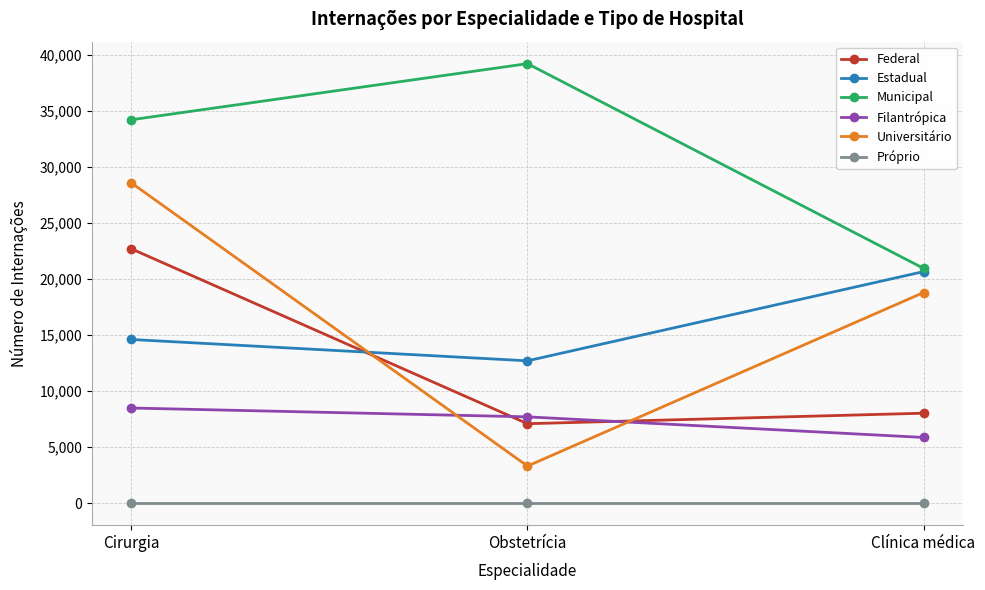

How many lines are shown in the chart?

6